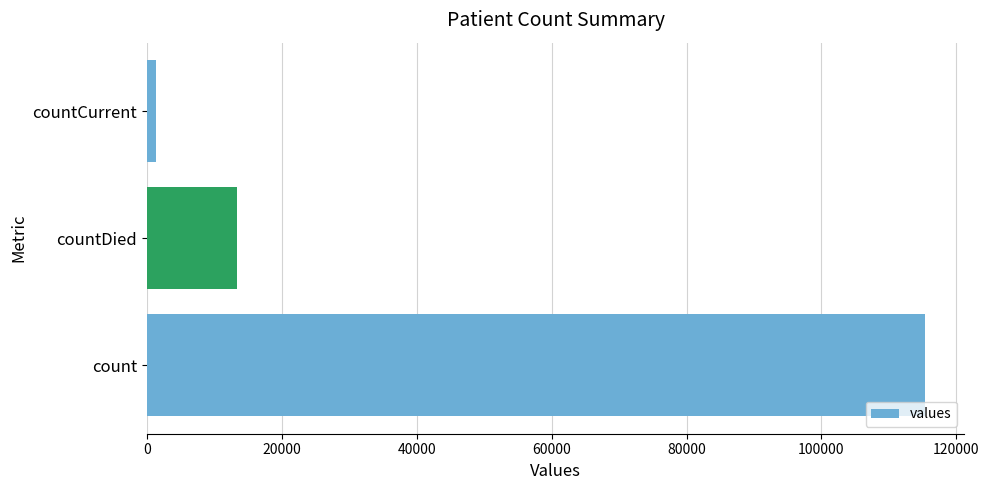

Reading bottom to top, list all the values displayed in this chart.

count=115379	countDied=13343	countCurrent=1383